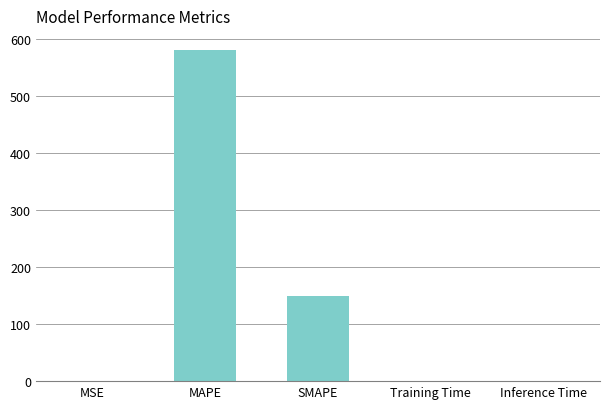

True or false: the data shows 148.8 at SMAPE.

True